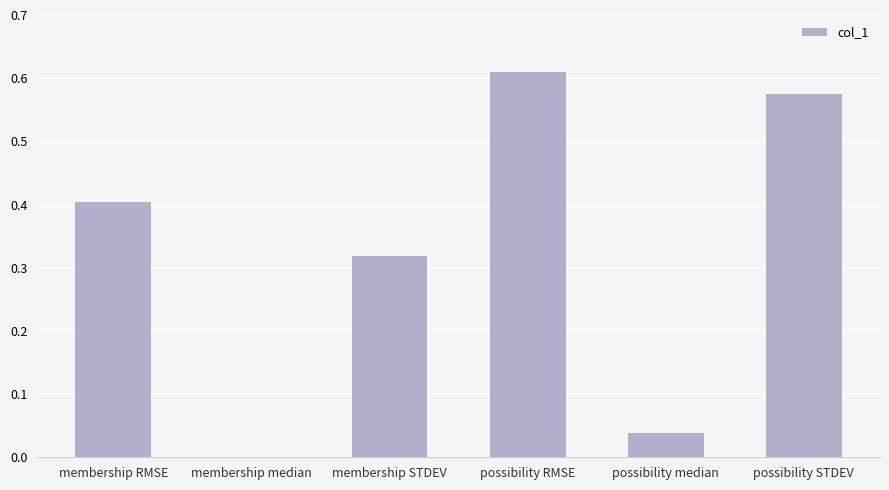

Is it true that the value at membership STDEV is 0.1?

False